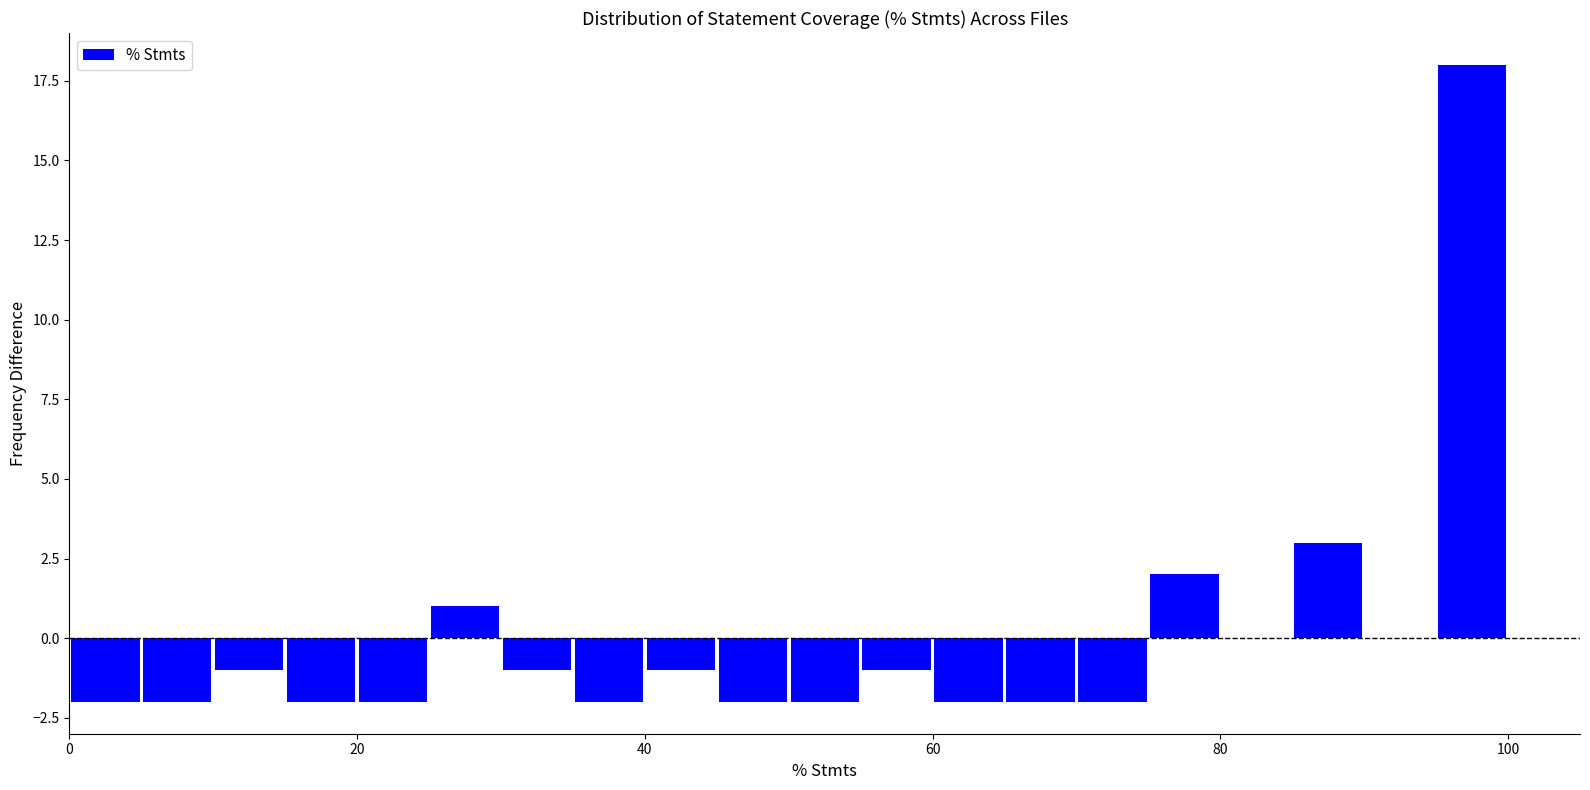

Around what value on the x-axis is the tallest bar? Give the approximate position of its centre, as read against the axis.

98